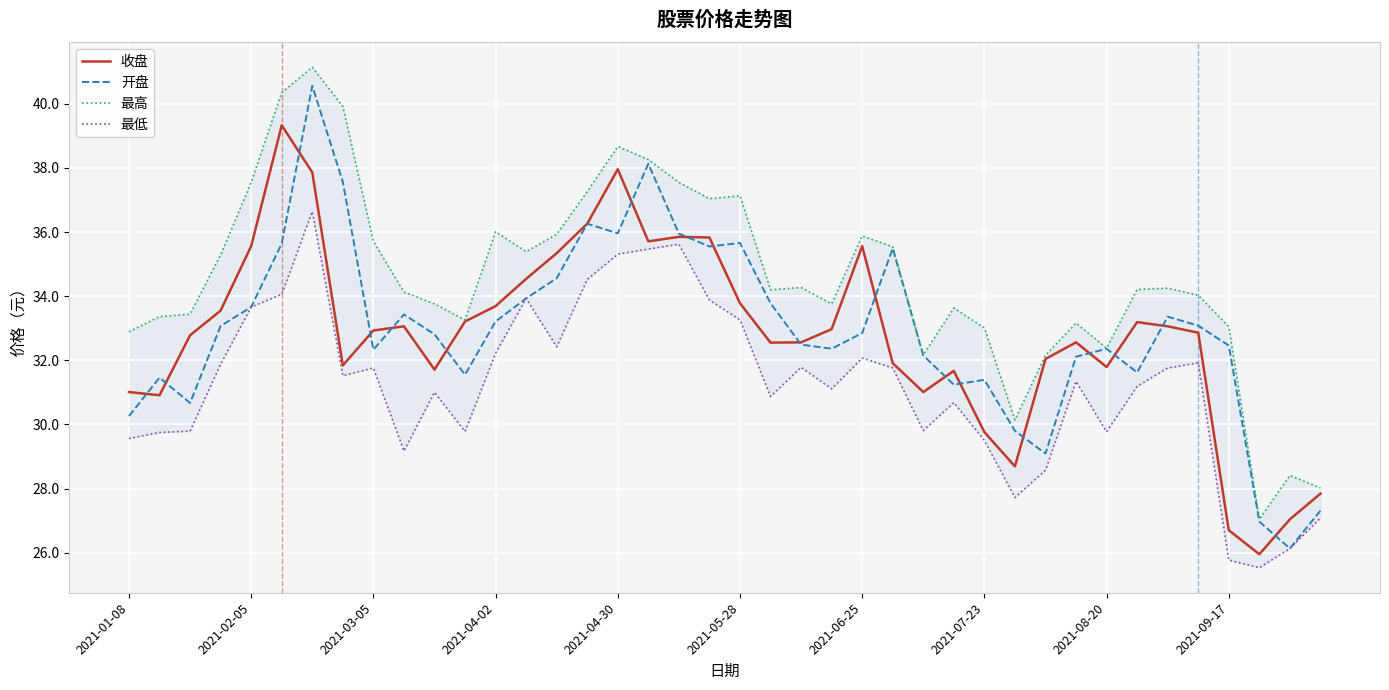

What is the difference between the maximum and second lowest values in the 最高 series?

13.1